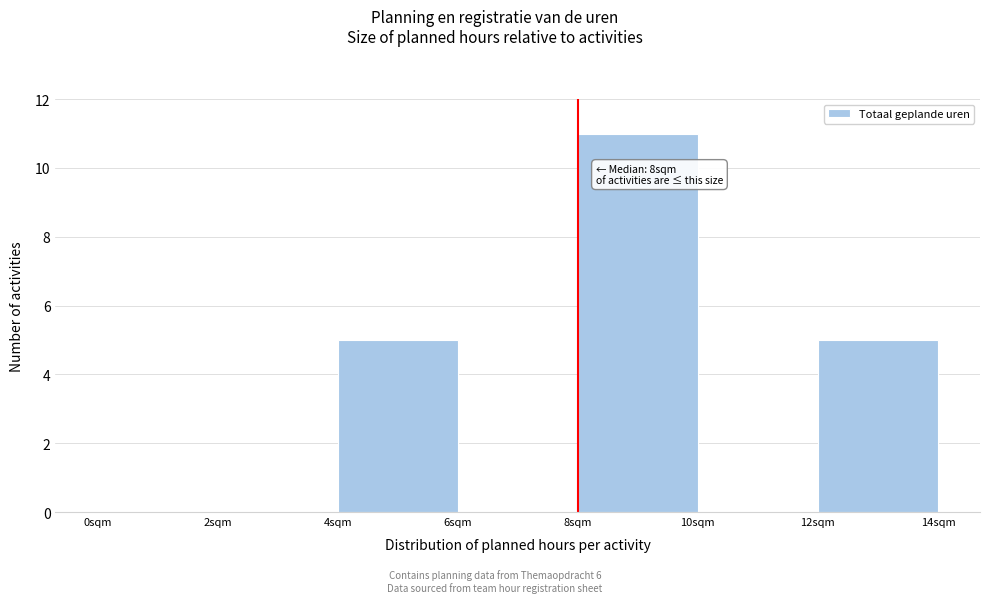

Over which range of the x-axis is the bar tallest?

8 to 10